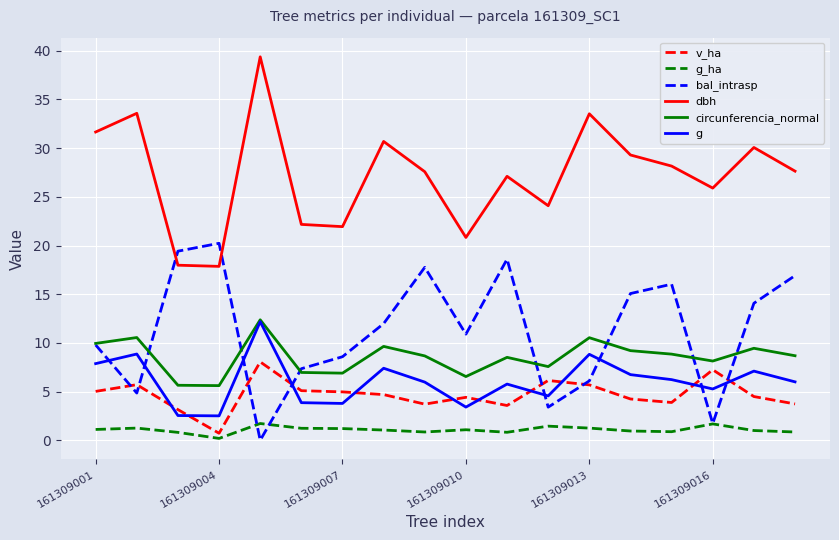

Which series has the largest total across all categories?

dbh